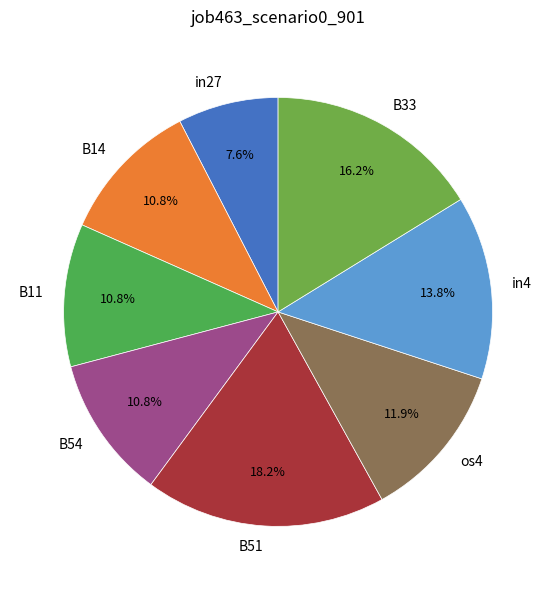

Which slice is the largest?

B51